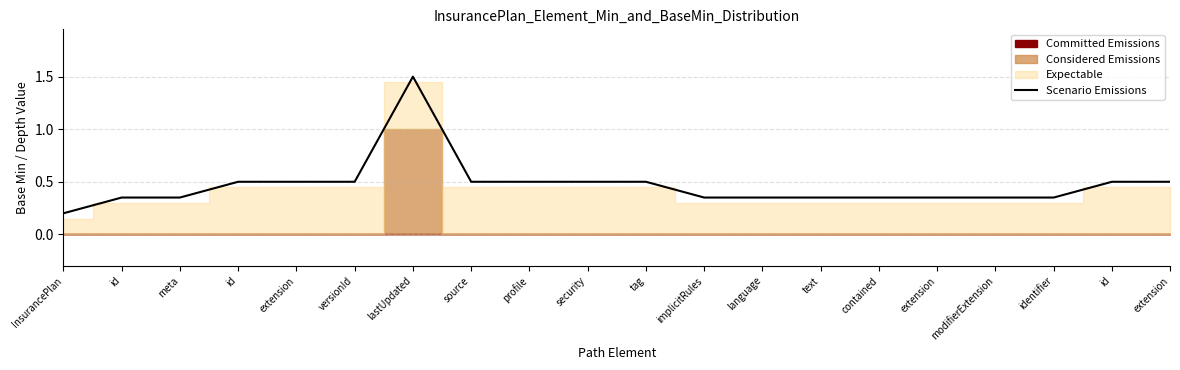

Which has a higher value, id or versionId?

versionId